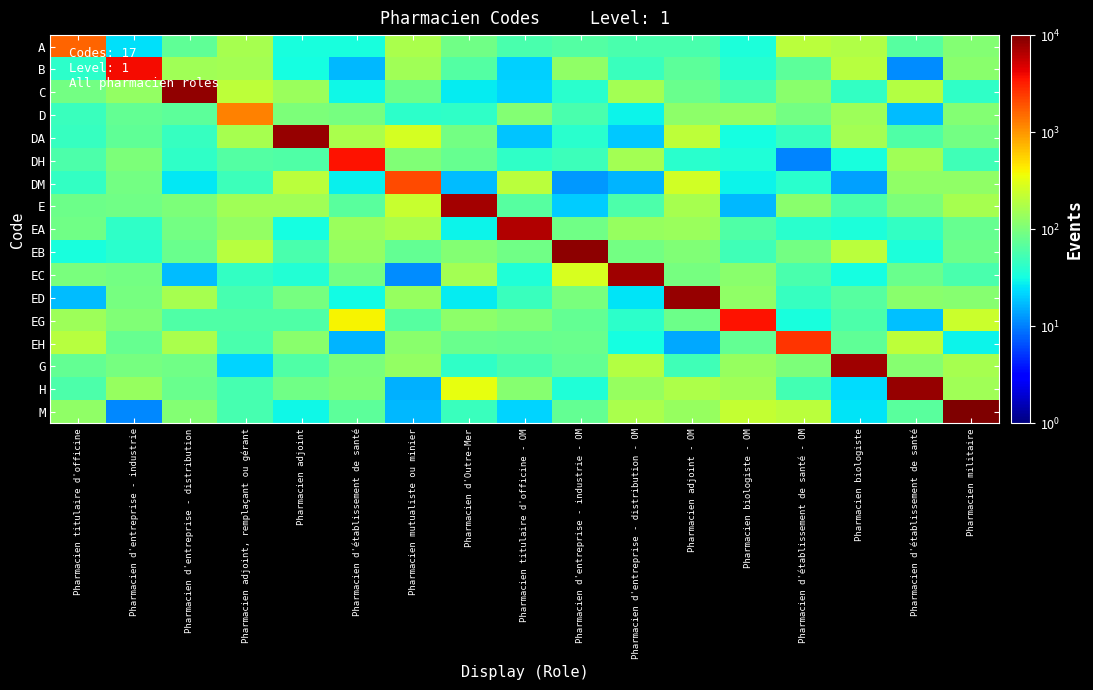

Reading right to left, extract all data points from this chart.

A: Pharmacien militaire=111.3	Pharmacien d'établissement de santé=66.2	Pharmacien biologiste=182.5	Pharmacien d'établissement de santé - OM=201.3	Pharmacien biologiste - OM=34.2	Pharmacien adjoint - OM=56.6	Pharmacien d'entreprise - distribution - OM=56.3	Pharmacien d'entreprise - industrie - OM=64.3	Pharmacien titulaire d'officine - OM=56.9	Pharmacien d'Outre-Mer=86.7	Pharmacien mutualiste ou minier=167.9	Pharmacien d'établissement de santé=33.4	Pharmacien adjoint=33.4	Pharmacien adjoint, remplaçant ou gérant=162.3	Pharmacien d'entreprise - distribution=74.8	Pharmacien d'entreprise - industrie=23.8	Pharmacien titulaire d'officine=1640.7
B: Pharmacien militaire=115.8	Pharmacien d'établissement de santé=11.3	Pharmacien biologiste=195.2	Pharmacien d'établissement de santé - OM=70.2	Pharmacien biologiste - OM=39.2	Pharmacien adjoint - OM=70.1	Pharmacien d'entreprise - distribution - OM=47.6	Pharmacien d'entreprise - industrie - OM=125.1	Pharmacien titulaire d'officine - OM=21.1	Pharmacien d'Outre-Mer=64.4	Pharmacien mutualiste ou minier=152.5	Pharmacien d'établissement de santé=16.8	Pharmacien adjoint=32.6	Pharmacien adjoint, remplaçant ou gérant=156.6	Pharmacien d'entreprise - distribution=151.2	Pharmacien d'entreprise - industrie=3870.8	Pharmacien titulaire d'officine=41.4
C: Pharmacien militaire=42.4	Pharmacien d'établissement de santé=186.3	Pharmacien biologiste=44.4	Pharmacien d'établissement de santé - OM=115.7	Pharmacien biologiste - OM=56.1	Pharmacien adjoint - OM=82.0	Pharmacien d'entreprise - distribution - OM=157.9	Pharmacien d'entreprise - industrie - OM=40.1	Pharmacien titulaire d'officine - OM=21.6	Pharmacien d'Outre-Mer=27.1	Pharmacien mutualiste ou minier=83.8	Pharmacien d'établissement de santé=29.7	Pharmacien adjoint=142.8	Pharmacien adjoint, remplaçant ou gérant=206.0	Pharmacien d'entreprise - distribution=8603.9	Pharmacien d'entreprise - industrie=132.1	Pharmacien titulaire d'officine=92.3
D: Pharmacien militaire=110.4	Pharmacien d'établissement de santé=17.2	Pharmacien biologiste=145.6	Pharmacien d'établissement de santé - OM=91.3	Pharmacien biologiste - OM=129.6	Pharmacien adjoint - OM=120.6	Pharmacien d'entreprise - distribution - OM=28.6	Pharmacien d'entreprise - industrie - OM=57.9	Pharmacien titulaire d'officine - OM=107.6	Pharmacien d'Outre-Mer=43.1	Pharmacien mutualiste ou minier=40.9	Pharmacien d'établissement de santé=93.9	Pharmacien adjoint=103.1	Pharmacien adjoint, remplaçant ou gérant=1209.4	Pharmacien d'entreprise - distribution=71.2	Pharmacien d'entreprise - industrie=77.7	Pharmacien titulaire d'officine=48.5
DA: Pharmacien militaire=90.8	Pharmacien d'établissement de santé=61.8	Pharmacien biologiste=157.8	Pharmacien d'établissement de santé - OM=45.7	Pharmacien biologiste - OM=32.0	Pharmacien adjoint - OM=208.8	Pharmacien d'entreprise - distribution - OM=19.2	Pharmacien d'entreprise - industrie - OM=39.9	Pharmacien titulaire d'officine - OM=18.7	Pharmacien d'Outre-Mer=92.2	Pharmacien mutualiste ou minier=272.0	Pharmacien d'établissement de santé=166.5	Pharmacien adjoint=8330.2	Pharmacien adjoint, remplaçant ou gérant=163.8	Pharmacien d'entreprise - distribution=46.1	Pharmacien d'entreprise - industrie=74.5	Pharmacien titulaire d'officine=46.2
DH: Pharmacien militaire=52.1	Pharmacien d'établissement de santé=151.5	Pharmacien biologiste=33.5	Pharmacien d'établissement de santé - OM=10.5	Pharmacien biologiste - OM=36.1	Pharmacien adjoint - OM=39.6	Pharmacien d'entreprise - distribution - OM=156.4	Pharmacien d'entreprise - industrie - OM=49.2	Pharmacien titulaire d'officine - OM=42.8	Pharmacien d'Outre-Mer=80.2	Pharmacien mutualiste ou minier=106.9	Pharmacien d'établissement de santé=3536.7	Pharmacien adjoint=61.3	Pharmacien adjoint, remplaçant ou gérant=63.0	Pharmacien d'entreprise - distribution=42.9	Pharmacien d'entreprise - industrie=101.5	Pharmacien titulaire d'officine=60.2
DM: Pharmacien militaire=124.3	Pharmacien d'établissement de santé=126.9	Pharmacien biologiste=13.5	Pharmacien d'établissement de santé - OM=40.2	Pharmacien biologiste - OM=29.2	Pharmacien adjoint - OM=256.3	Pharmacien d'entreprise - distribution - OM=16.0	Pharmacien d'entreprise - industrie - OM=12.7	Pharmacien titulaire d'officine - OM=201.9	Pharmacien d'Outre-Mer=17.4	Pharmacien mutualiste ou minier=2063.5	Pharmacien d'établissement de santé=27.5	Pharmacien adjoint=198.6	Pharmacien adjoint, remplaçant ou gérant=50.4	Pharmacien d'entreprise - distribution=26.1	Pharmacien d'entreprise - industrie=90.2	Pharmacien titulaire d'officine=44.3
E: Pharmacien militaire=165.0	Pharmacien d'établissement de santé=101.9	Pharmacien biologiste=57.4	Pharmacien d'établissement de santé - OM=116.2	Pharmacien biologiste - OM=16.9	Pharmacien adjoint - OM=165.1	Pharmacien d'entreprise - distribution - OM=60.3	Pharmacien d'entreprise - industrie - OM=20.0	Pharmacien titulaire d'officine - OM=66.6	Pharmacien d'Outre-Mer=7270.6	Pharmacien mutualiste ou minier=229.0	Pharmacien d'établissement de santé=68.7	Pharmacien adjoint=150.2	Pharmacien adjoint, remplaçant ou gérant=150.3	Pharmacien d'entreprise - distribution=100.9	Pharmacien d'entreprise - industrie=89.1	Pharmacien titulaire d'officine=85.2
EA: Pharmacien militaire=78.0	Pharmacien d'établissement de santé=44.6	Pharmacien biologiste=35.0	Pharmacien d'établissement de santé - OM=39.7	Pharmacien biologiste - OM=62.2	Pharmacien adjoint - OM=142.0	Pharmacien d'entreprise - distribution - OM=133.7	Pharmacien d'entreprise - industrie - OM=88.2	Pharmacien titulaire d'officine - OM=6660.5	Pharmacien d'Outre-Mer=28.5	Pharmacien mutualiste ou minier=170.7	Pharmacien d'établissement de santé=140.7	Pharmacien adjoint=32.7	Pharmacien adjoint, remplaçant ou gérant=133.1	Pharmacien d'entreprise - distribution=91.4	Pharmacien d'entreprise - industrie=42.2	Pharmacien titulaire d'officine=88.3
EB: Pharmacien militaire=85.4	Pharmacien d'établissement de santé=34.5	Pharmacien biologiste=199.7	Pharmacien d'établissement de santé - OM=92.2	Pharmacien biologiste - OM=51.3	Pharmacien adjoint - OM=106.3	Pharmacien d'entreprise - distribution - OM=92.1	Pharmacien d'entreprise - industrie - OM=8897.2	Pharmacien titulaire d'officine - OM=88.7	Pharmacien d'Outre-Mer=107.5	Pharmacien mutualiste ou minier=75.7	Pharmacien d'établissement de santé=129.1	Pharmacien adjoint=57.4	Pharmacien adjoint, remplaçant ou gérant=196.6	Pharmacien d'entreprise - distribution=81.4	Pharmacien d'entreprise - industrie=39.3	Pharmacien titulaire d'officine=33.2
EC: Pharmacien militaire=57.3	Pharmacien d'établissement de santé=81.4	Pharmacien biologiste=32.3	Pharmacien d'établissement de santé - OM=58.2	Pharmacien biologiste - OM=117.1	Pharmacien adjoint - OM=95.7	Pharmacien d'entreprise - distribution - OM=7615.6	Pharmacien d'entreprise - industrie - OM=282.0	Pharmacien titulaire d'officine - OM=36.5	Pharmacien d'Outre-Mer=155.4	Pharmacien mutualiste ou minier=11.3	Pharmacien d'établissement de santé=92.7	Pharmacien adjoint=37.7	Pharmacien adjoint, remplaçant ou gérant=44.1	Pharmacien d'entreprise - distribution=17.7	Pharmacien d'entreprise - industrie=91.6	Pharmacien titulaire d'officine=99.0
ED: Pharmacien militaire=115.4	Pharmacien d'établissement de santé=118.3	Pharmacien biologiste=66.1	Pharmacien d'établissement de santé - OM=45.8	Pharmacien biologiste - OM=124.3	Pharmacien adjoint - OM=8231.3	Pharmacien d'entreprise - distribution - OM=25.4	Pharmacien d'entreprise - industrie - OM=98.4	Pharmacien titulaire d'officine - OM=48.5	Pharmacien d'Outre-Mer=27.3	Pharmacien mutualiste ou minier=134.6	Pharmacien d'établissement de santé=31.4	Pharmacien adjoint=95.6	Pharmacien adjoint, remplaçant ou gérant=54.7	Pharmacien d'entreprise - distribution=161.5	Pharmacien d'entreprise - industrie=94.7	Pharmacien titulaire d'officine=17.3
EG: Pharmacien militaire=241.5	Pharmacien d'établissement de santé=18.2	Pharmacien biologiste=58.5	Pharmacien d'établissement de santé - OM=33.7	Pharmacien biologiste - OM=3538.3	Pharmacien adjoint - OM=85.9	Pharmacien d'entreprise - distribution - OM=41.5	Pharmacien d'entreprise - industrie - OM=75.1	Pharmacien titulaire d'officine - OM=105.4	Pharmacien d'Outre-Mer=123.6	Pharmacien mutualiste ou minier=67.1	Pharmacien d'établissement de santé=395.3	Pharmacien adjoint=61.5	Pharmacien adjoint, remplaçant ou gérant=61.4	Pharmacien d'entreprise - distribution=61.5	Pharmacien d'entreprise - industrie=103.8	Pharmacien titulaire d'officine=147.8
EH: Pharmacien militaire=28.6	Pharmacien d'établissement de santé=212.5	Pharmacien biologiste=73.4	Pharmacien d'établissement de santé - OM=2597.0	Pharmacien biologiste - OM=75.2	Pharmacien adjoint - OM=14.6	Pharmacien d'entreprise - distribution - OM=31.6	Pharmacien d'entreprise - industrie - OM=83.0	Pharmacien titulaire d'officine - OM=78.0	Pharmacien d'Outre-Mer=81.5	Pharmacien mutualiste ou minier=117.8	Pharmacien d'établissement de santé=16.4	Pharmacien adjoint=118.9	Pharmacien adjoint, remplaçant ou gérant=57.2	Pharmacien d'entreprise - distribution=171.3	Pharmacien d'entreprise - industrie=78.6	Pharmacien titulaire d'officine=196.7
G: Pharmacien militaire=161.9	Pharmacien d'établissement de santé=113.2	Pharmacien biologiste=7755.5	Pharmacien d'établissement de santé - OM=101.8	Pharmacien biologiste - OM=136.1	Pharmacien adjoint - OM=50.5	Pharmacien d'entreprise - distribution - OM=186.5	Pharmacien d'entreprise - industrie - OM=75.3	Pharmacien titulaire d'officine - OM=57.5	Pharmacien d'Outre-Mer=43.5	Pharmacien mutualiste ou minier=130.0	Pharmacien d'établissement de santé=96.6	Pharmacien adjoint=60.5	Pharmacien adjoint, remplaçant ou gérant=21.5	Pharmacien d'entreprise - distribution=89.3	Pharmacien d'entreprise - industrie=95.2	Pharmacien titulaire d'officine=76.2
H: Pharmacien militaire=153.6	Pharmacien d'établissement de santé=8261.5	Pharmacien biologiste=23.1	Pharmacien d'établissement de santé - OM=54.0	Pharmacien biologiste - OM=153.0	Pharmacien adjoint - OM=173.2	Pharmacien d'entreprise - distribution - OM=134.8	Pharmacien d'entreprise - industrie - OM=35.3	Pharmacien titulaire d'officine - OM=112.4	Pharmacien d'Outre-Mer=334.1	Pharmacien mutualiste ou minier=16.0	Pharmacien d'établissement de santé=102.7	Pharmacien adjoint=87.5	Pharmacien adjoint, remplaçant ou gérant=54.4	Pharmacien d'entreprise - distribution=80.8	Pharmacien d'entreprise - industrie=136.7	Pharmacien titulaire d'officine=58.4
M: Pharmacien militaire=9914.5	Pharmacien d'établissement de santé=68.8	Pharmacien biologiste=25.2	Pharmacien d'établissement de santé - OM=205.2	Pharmacien biologiste - OM=223.3	Pharmacien adjoint - OM=133.8	Pharmacien d'entreprise - distribution - OM=168.6	Pharmacien d'entreprise - industrie - OM=76.2	Pharmacien titulaire d'officine - OM=21.4	Pharmacien d'Outre-Mer=48.5	Pharmacien mutualiste ou minier=17.0	Pharmacien d'établissement de santé=70.0	Pharmacien adjoint=29.9	Pharmacien adjoint, remplaçant ou gérant=56.2	Pharmacien d'entreprise - distribution=108.2	Pharmacien d'entreprise - industrie=11.0	Pharmacien titulaire d'officine=126.3